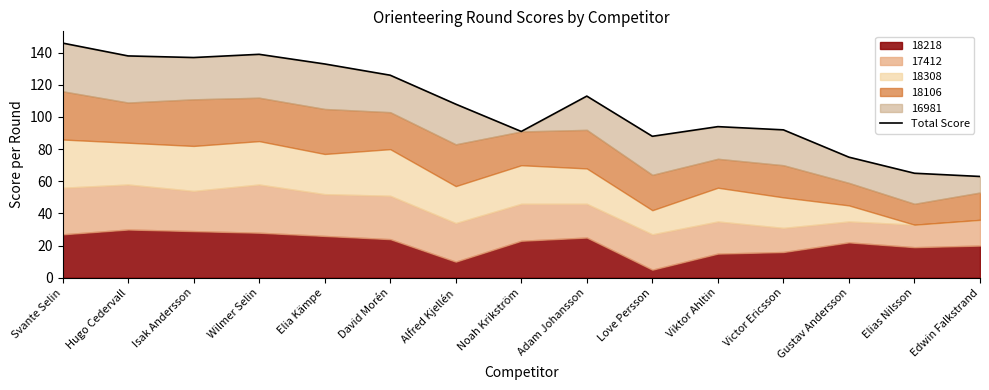

What is the sum of all values?

1608